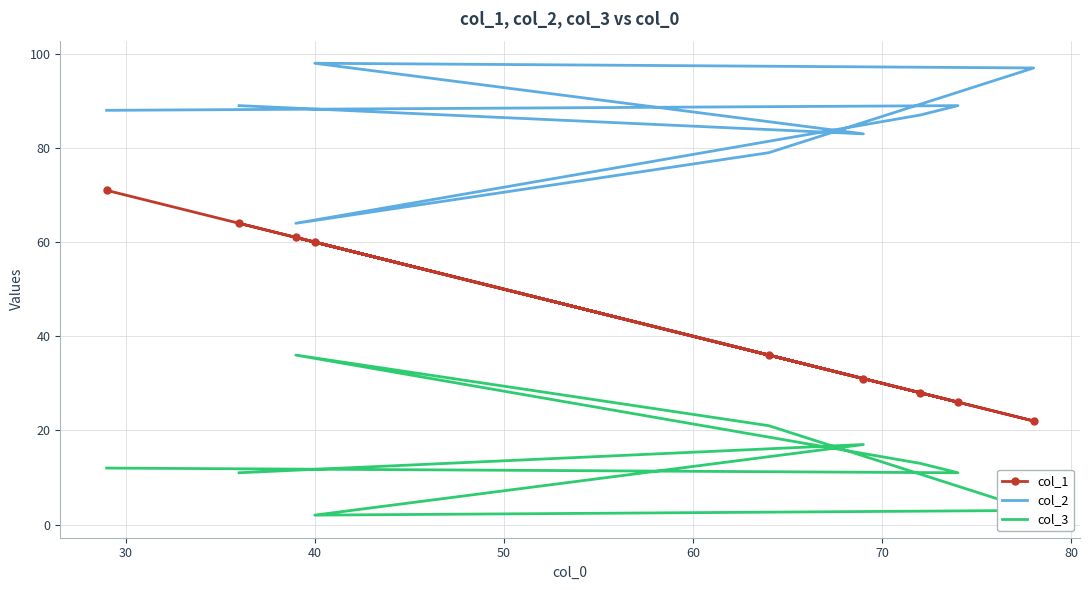

Which category has the lowest value across all series?

40